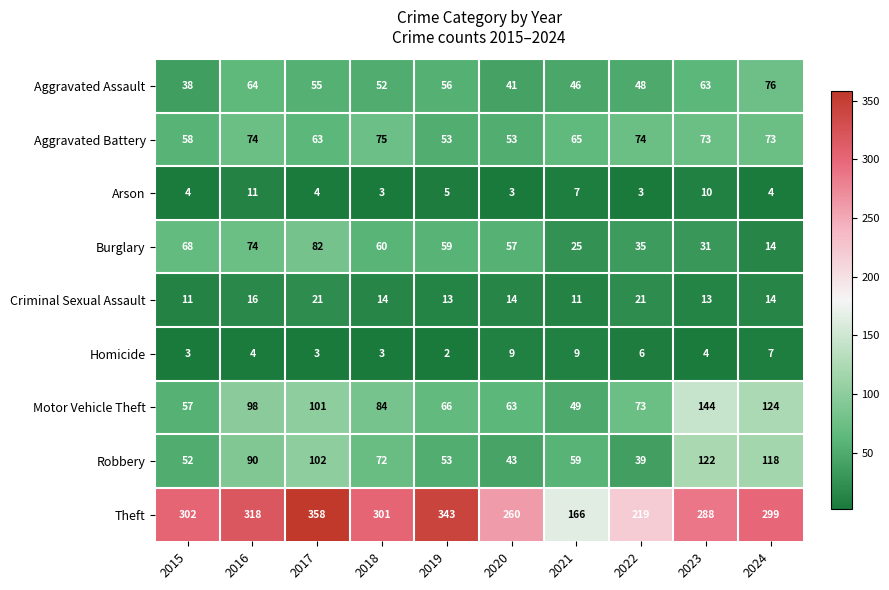

Between 2018 and 2019, which series saw the biggest shift?

Theft